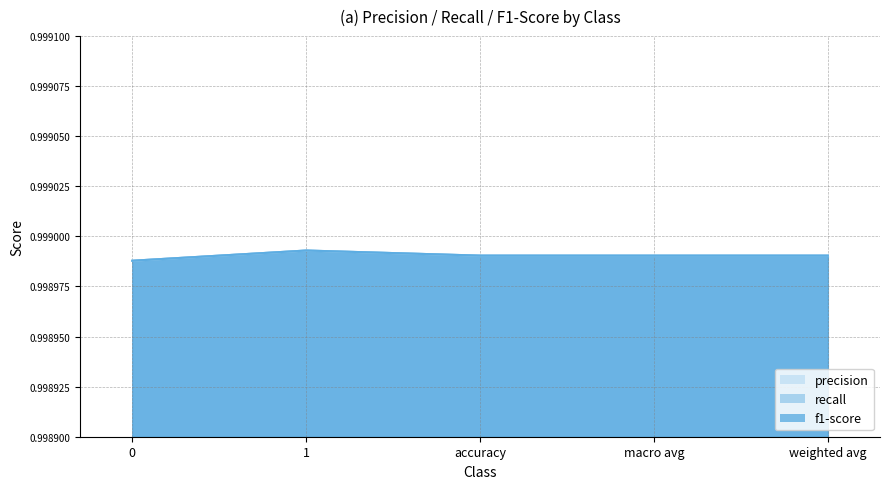

Is the value of precision at macro avg greater than the value of f1-score at 0?

Yes